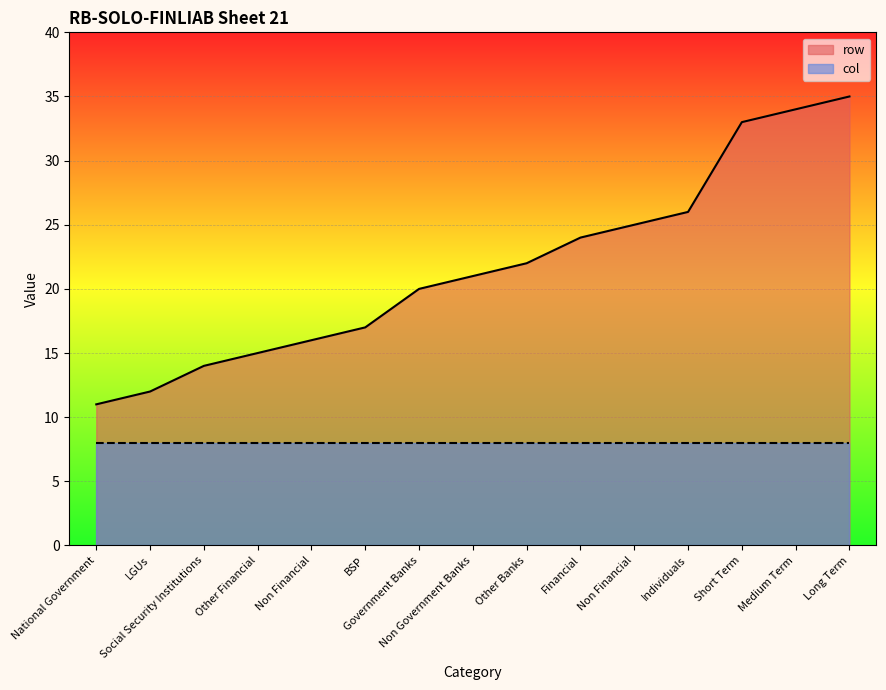

Does the chart display data point markers on the line(s)?

No